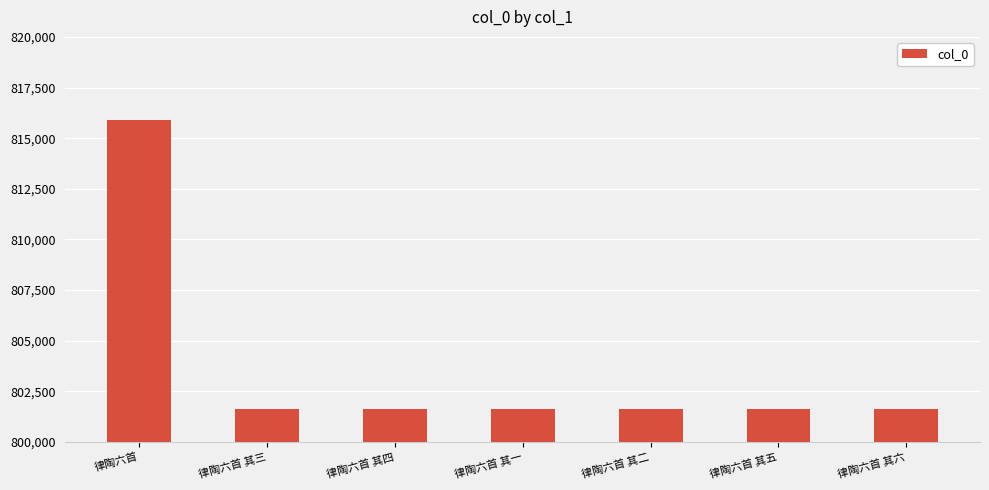

True or false: the data shows 1062795 at 律陶六首 其二.

False